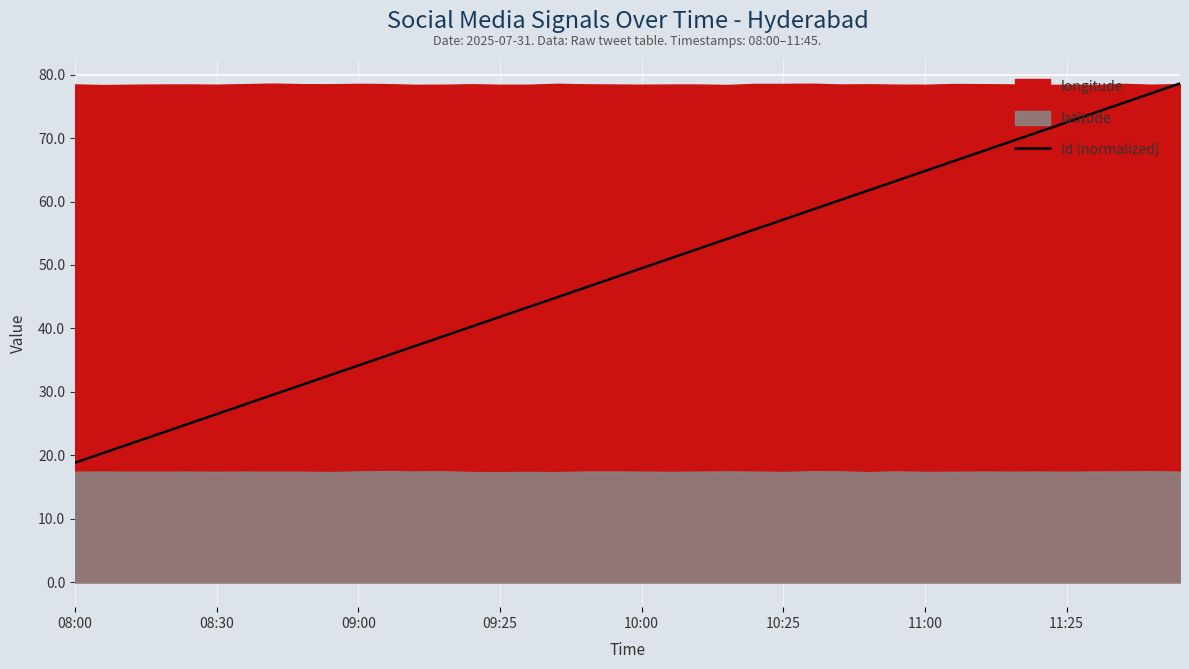

What is the maximum value for id (normalized)?

78.6